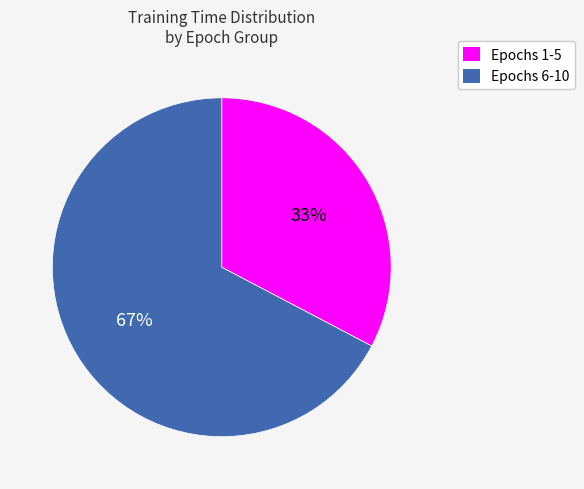

How many slices are in this pie chart?

2